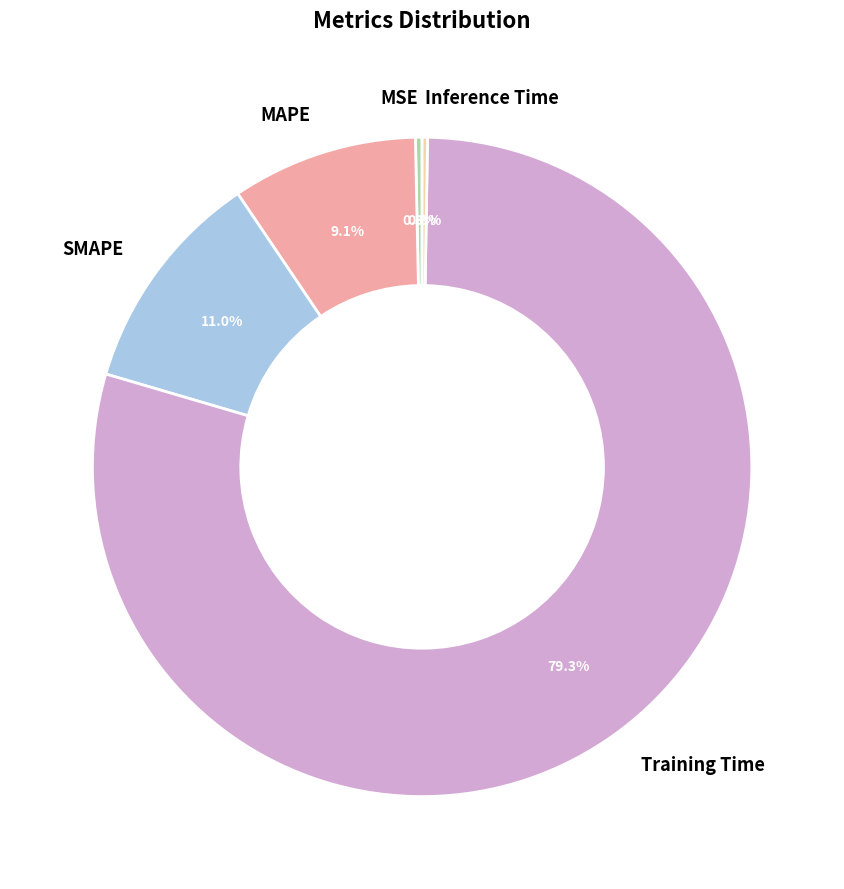

What percentage is the SMAPE slice, to the nearest percent?

11%